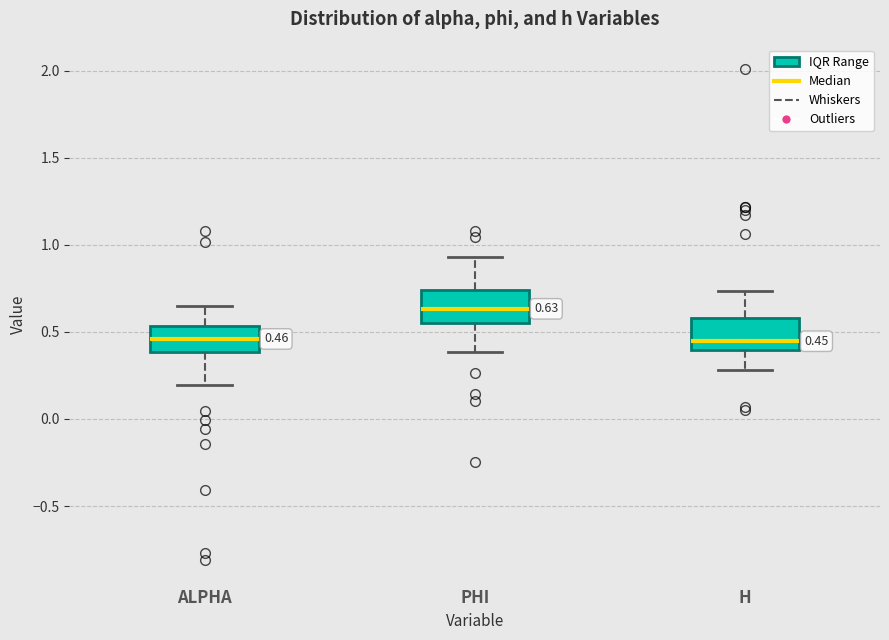

Which box has the highest median line?

PHI